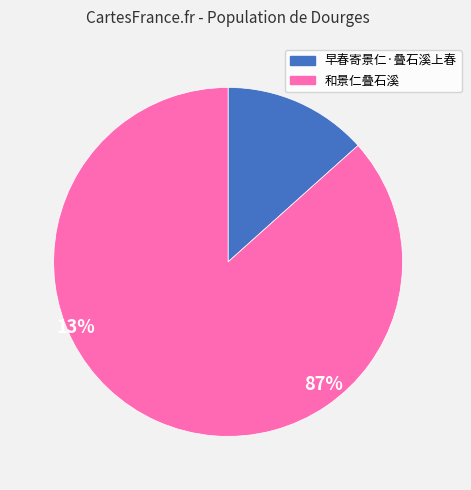

What is the smallest slice in the pie chart?

早春寄景仁·叠石溪上春